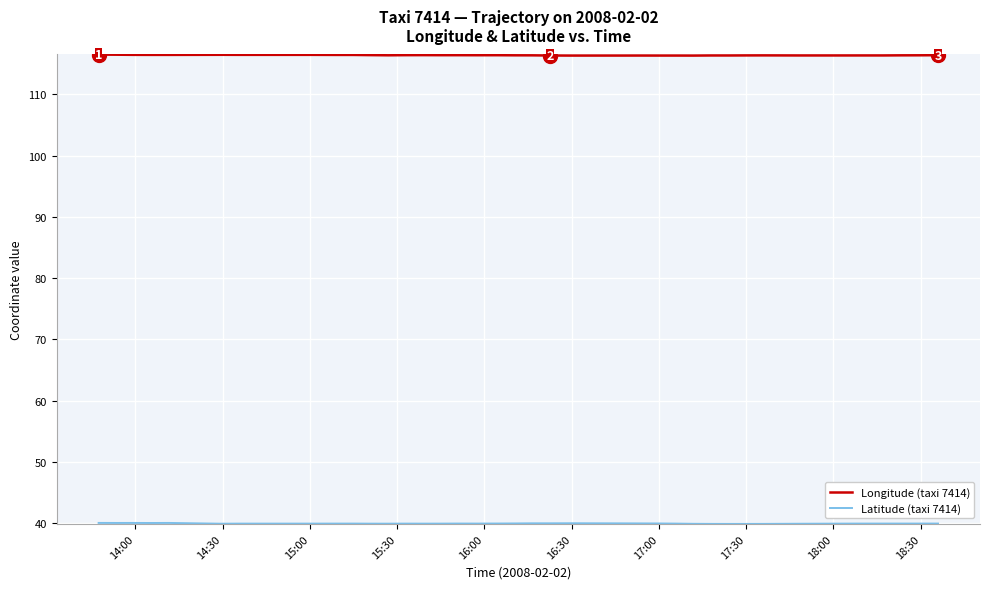

At which category is the sum across all series the highest?

14:00